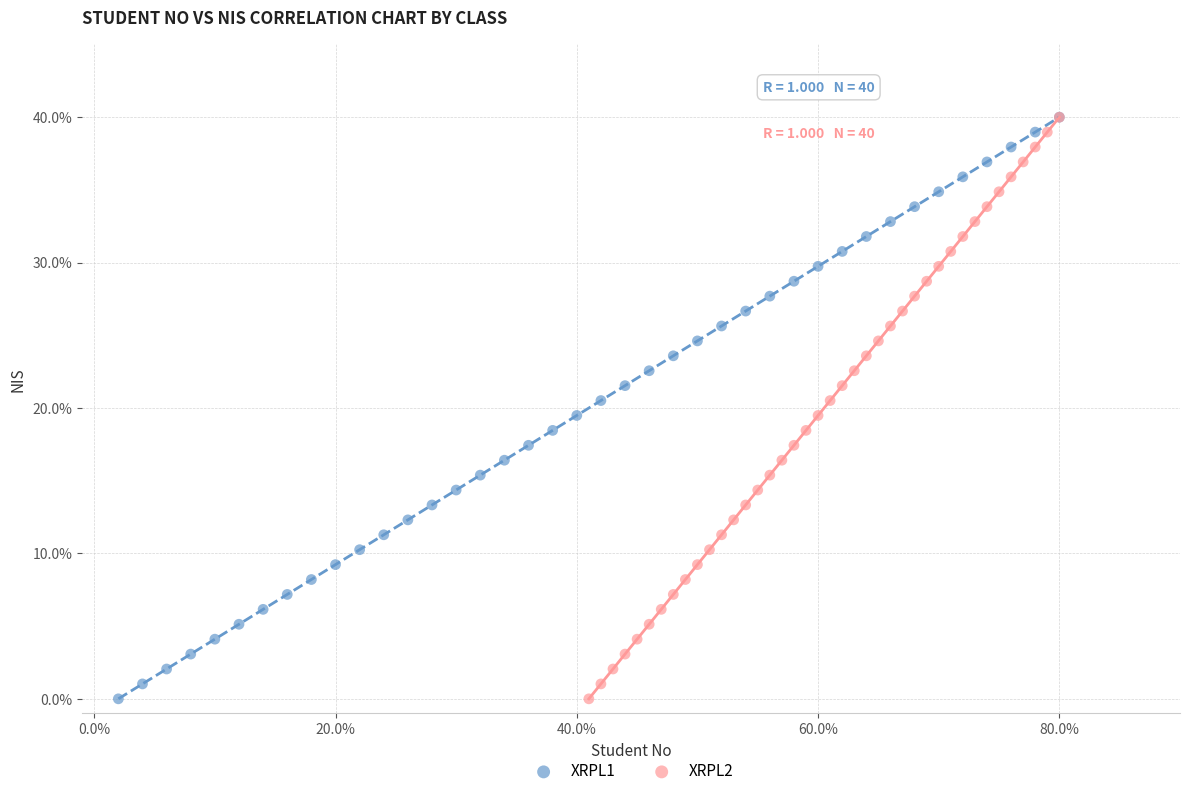

What are all the series names shown in the legend?

XRPL1, XRPL2